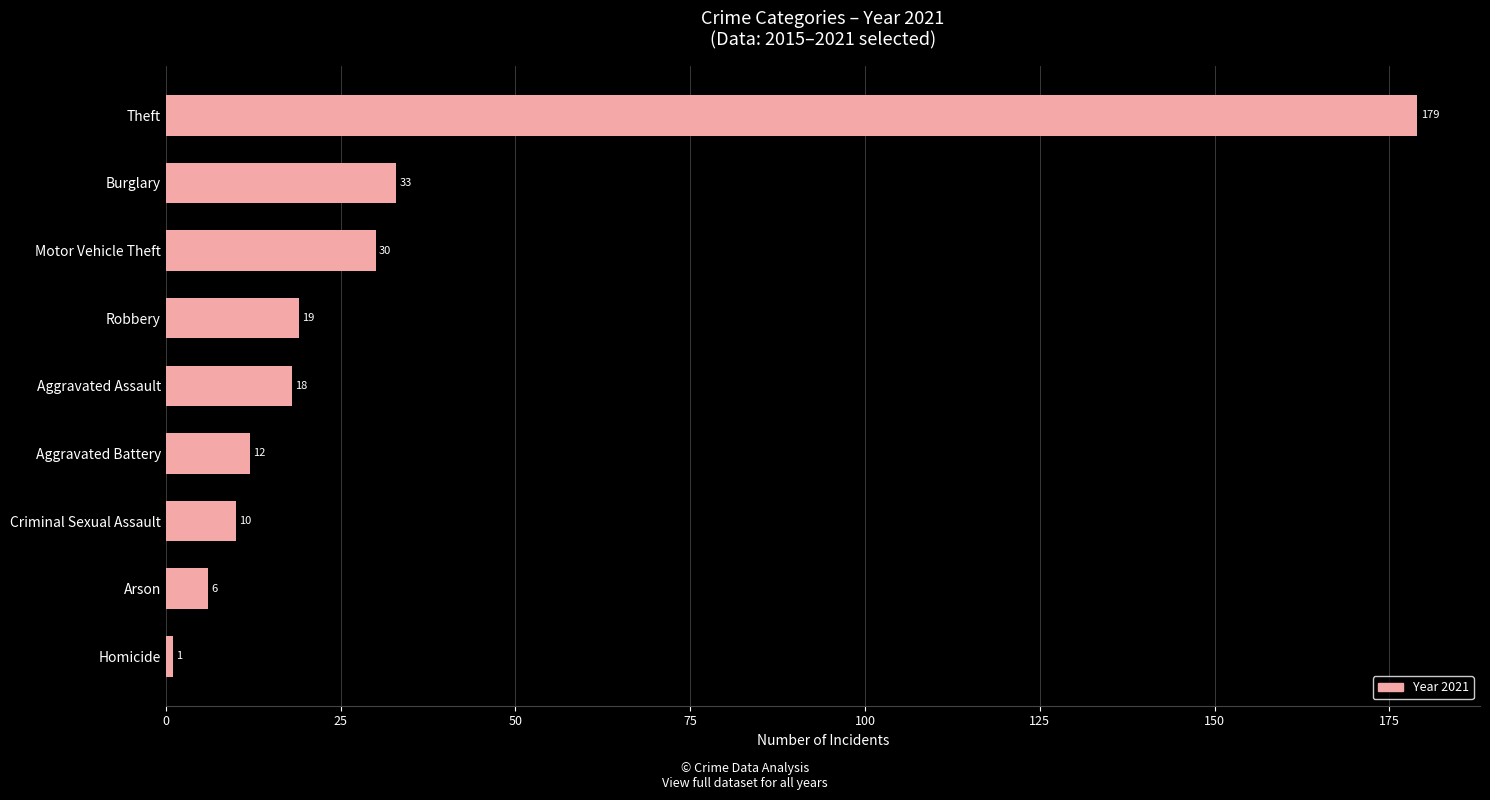

Where is the data nearest to the value 90?

Burglary